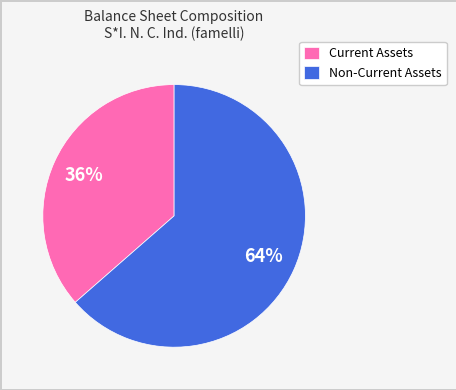

What percentage is the Non-Current Assets slice, to the nearest percent?

64%